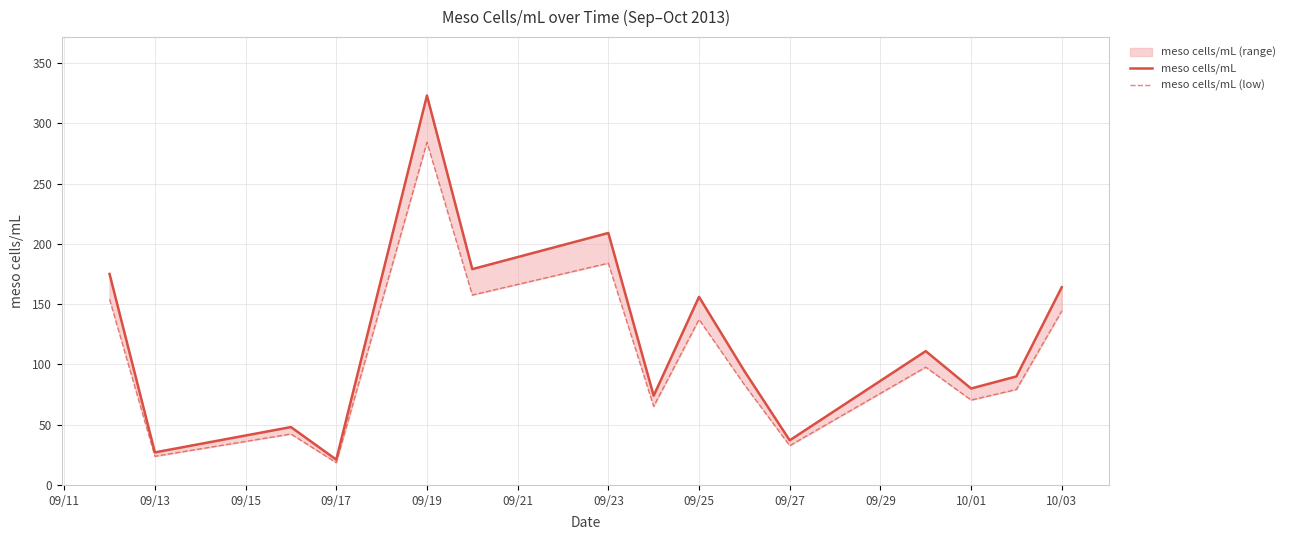

Rank the series by their maximum value, from lowest to highest.

meso cells/mL (low), meso cells/mL